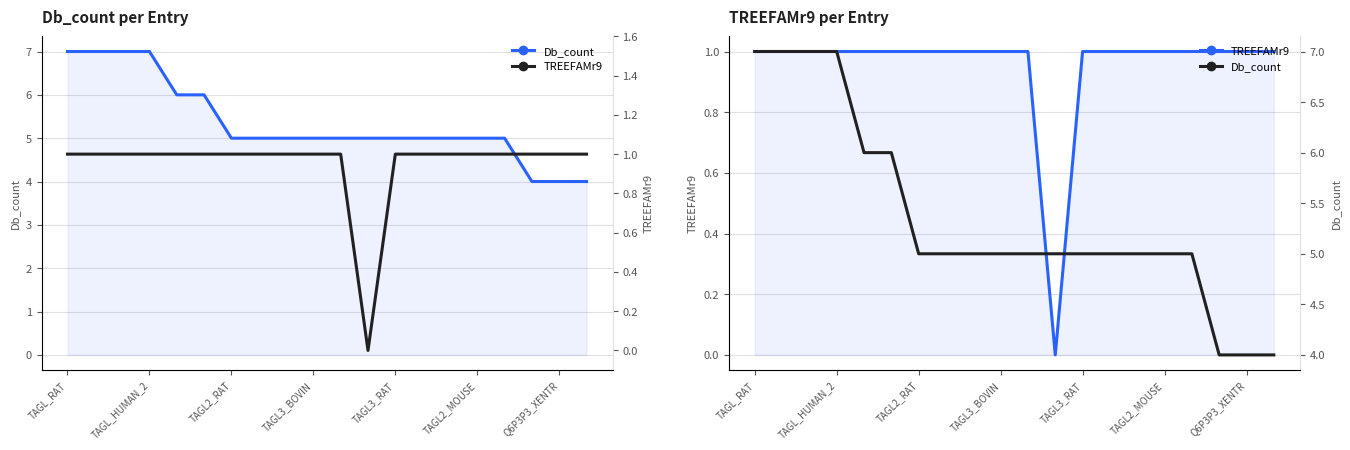

How many lines are shown in the chart?

2